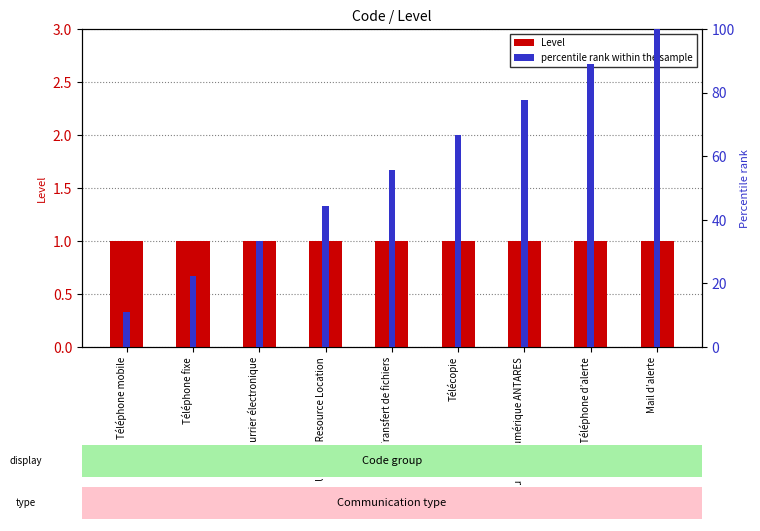

What is the label of the 4th bar from the left?

Uniform Resource Location